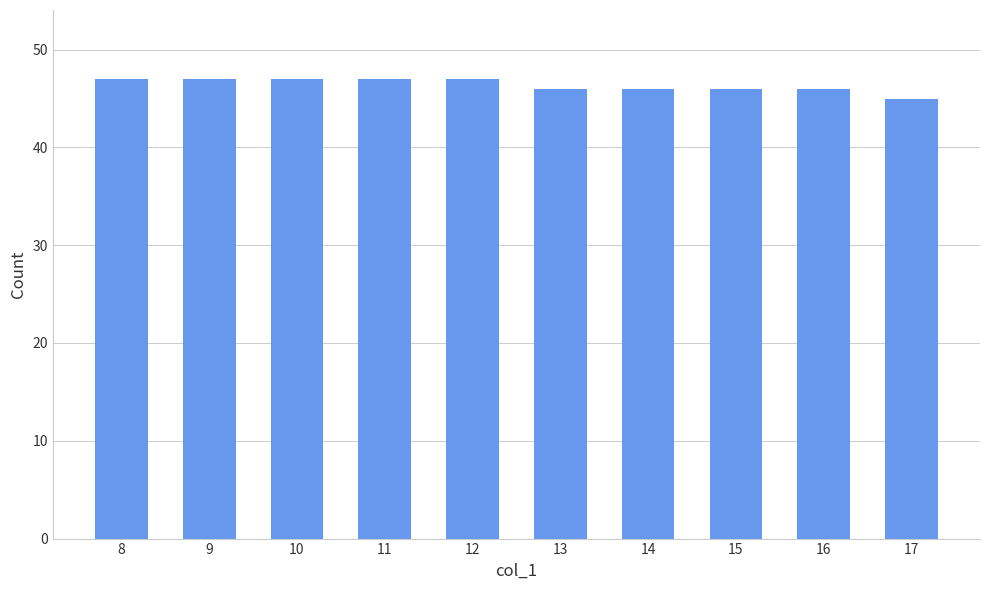

What is the change in value from 9 to 13?

-1